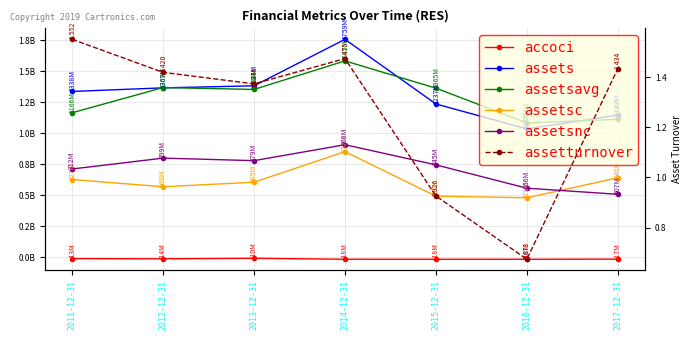

Does the chart display data point markers on the line(s)?

Yes